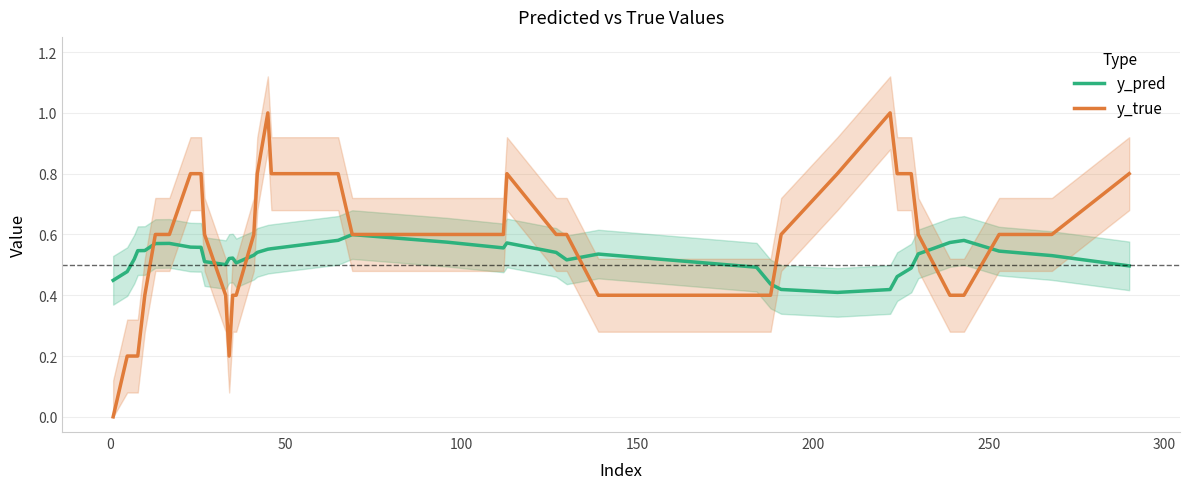

How many categories are shown in the chart?

40